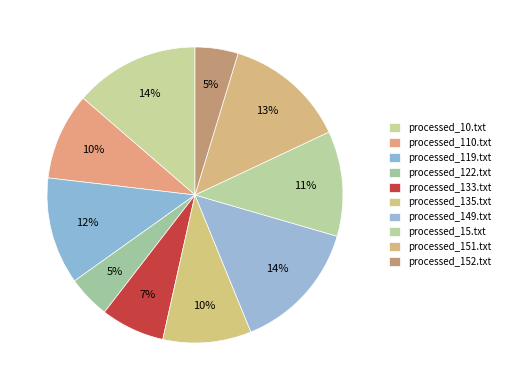

Is the sum of processed_122.txt and processed_133.txt greater than half?

No